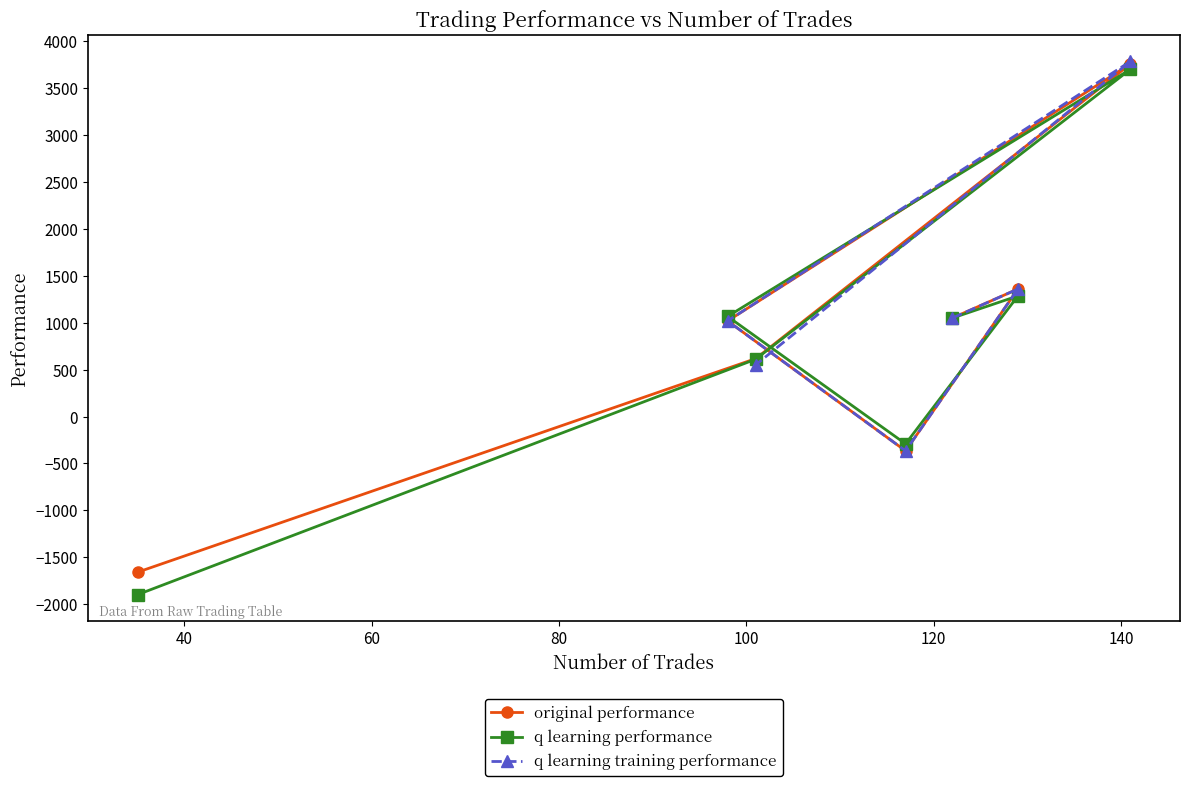

What is the value of the original performance point at the 5th from the left?

1050.4